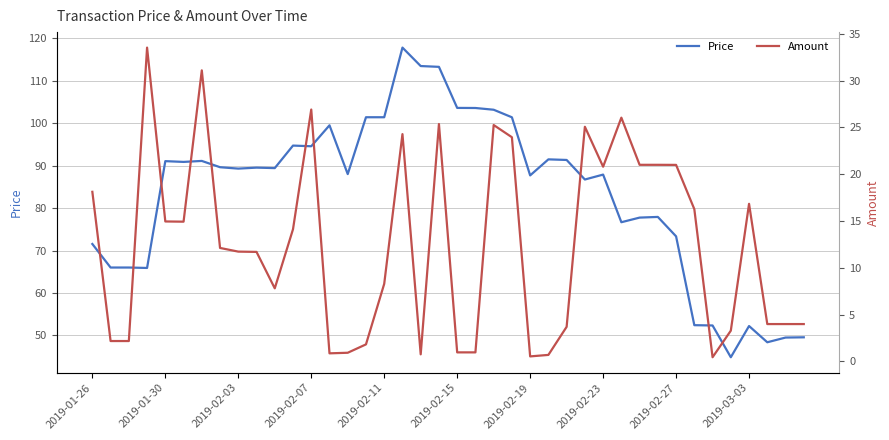

What is the minimum value for Price?

44.9